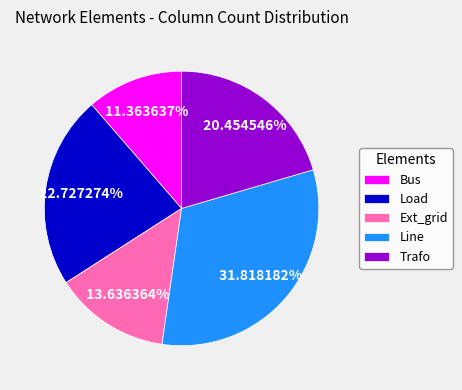

Is there any slice that represents more than half of the pie?

No